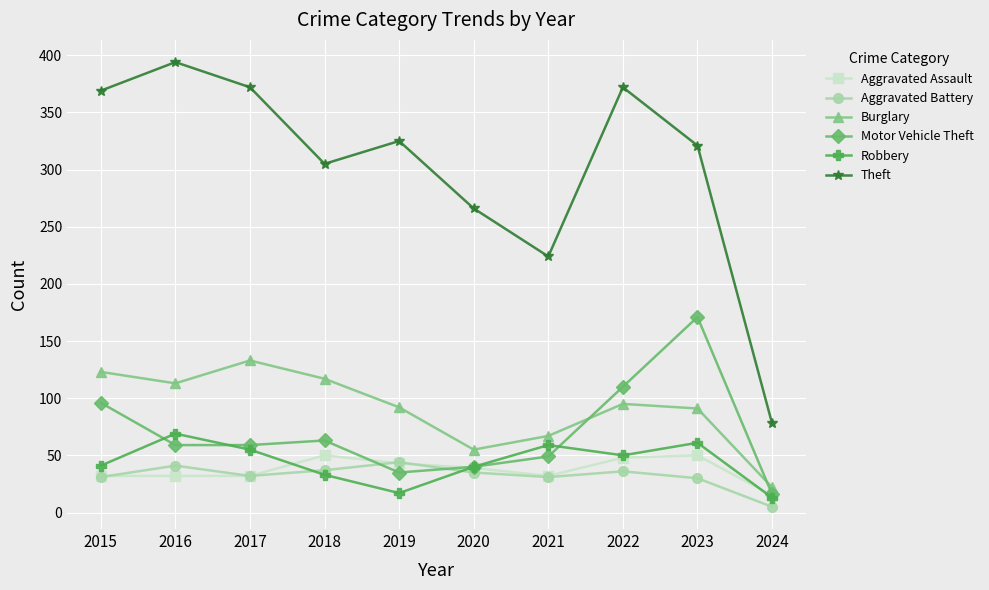

How many interior local valleys does the Burglary series have?

2